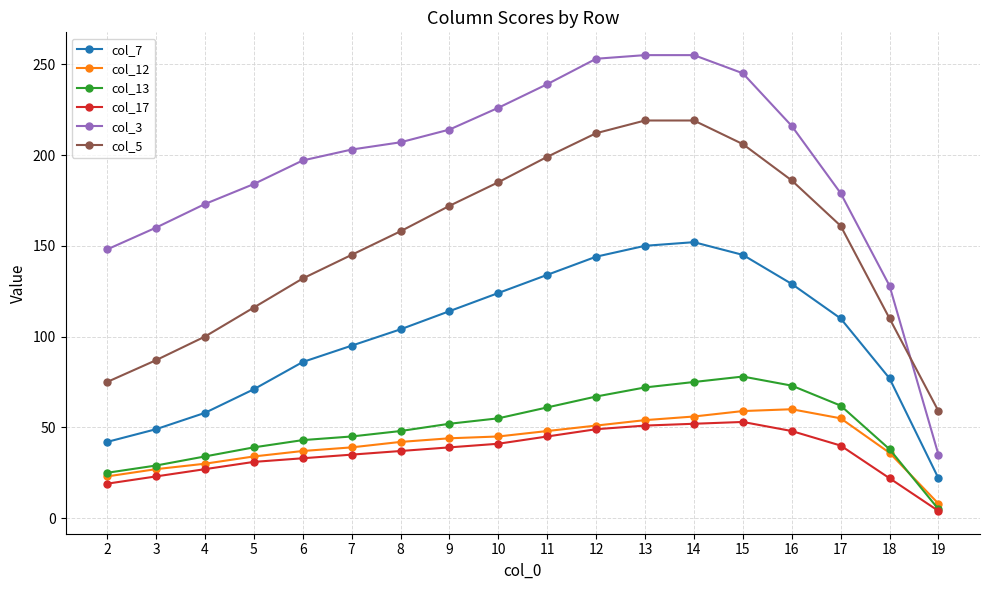

What are all the series names shown in the legend?

col_7, col_12, col_13, col_17, col_3, col_5